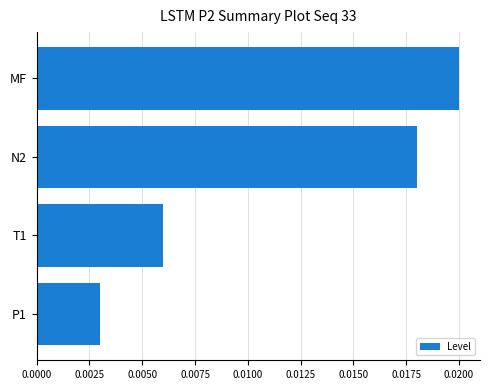

Between P1 and N2, which is larger?

N2